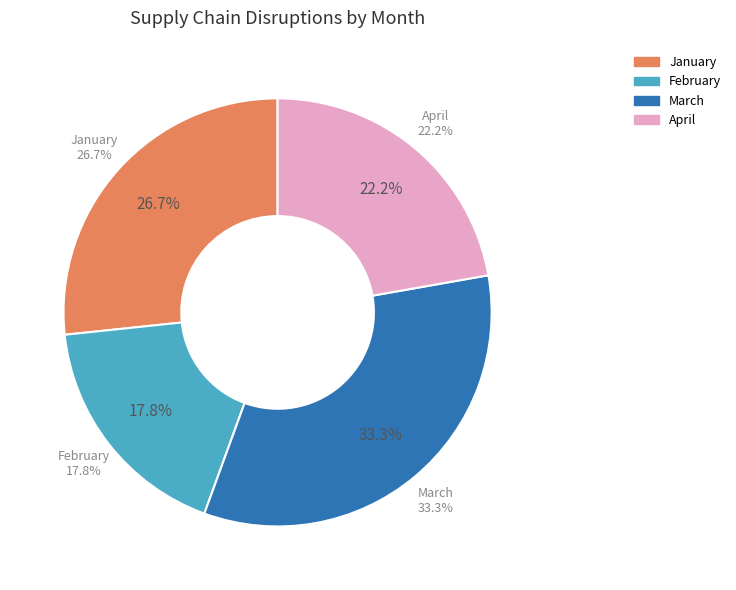

Does April account for over 50% of the chart?

No